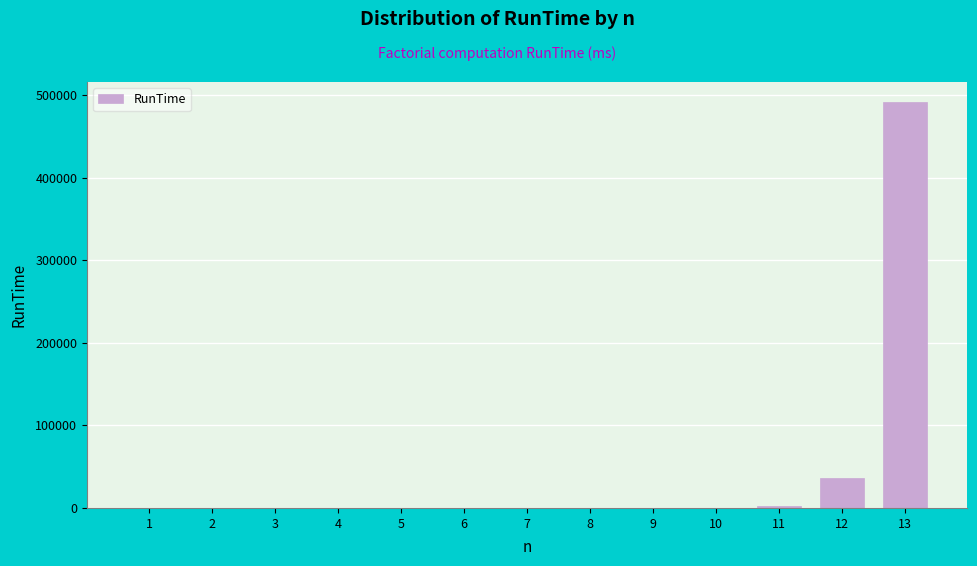

What is the sum of all values?

531293